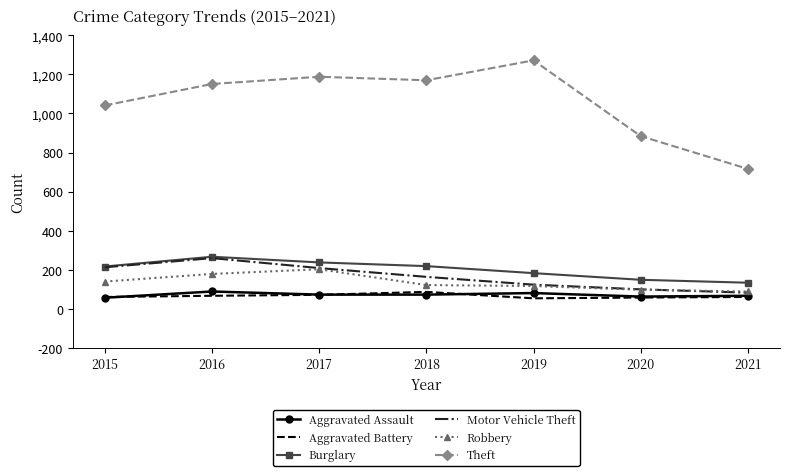

What is the maximum value shown in the chart?

1272